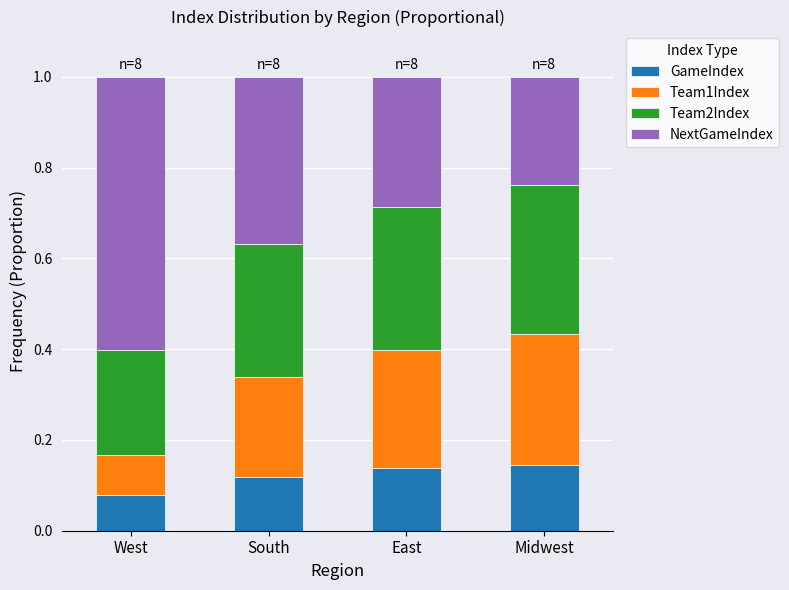

Does the chart contain any negative values?

No